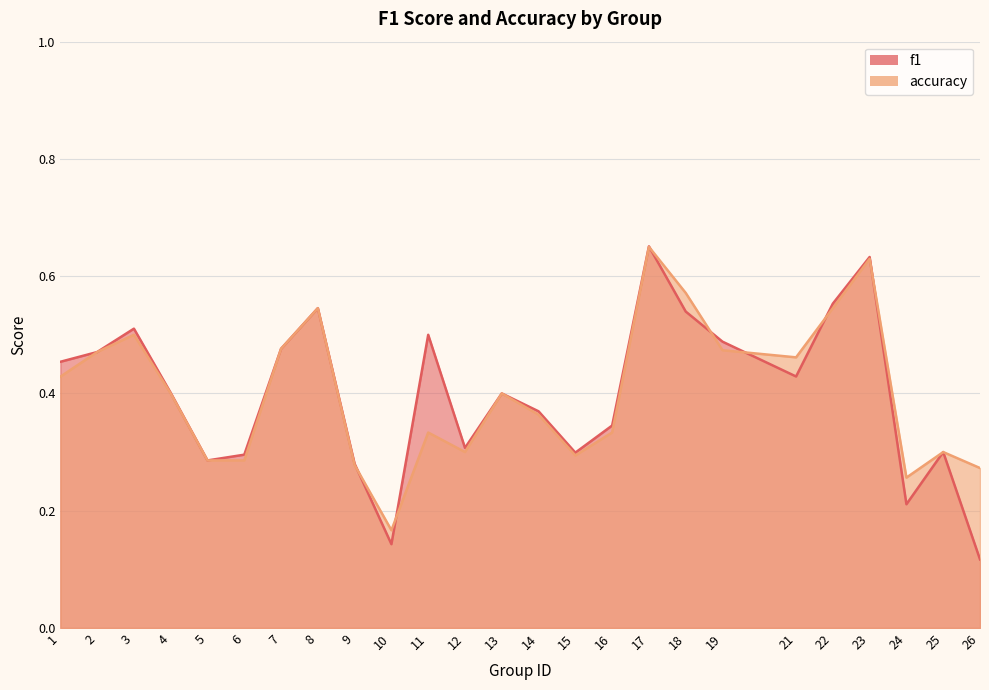

At which category does the chart reach its peak across all series?

17